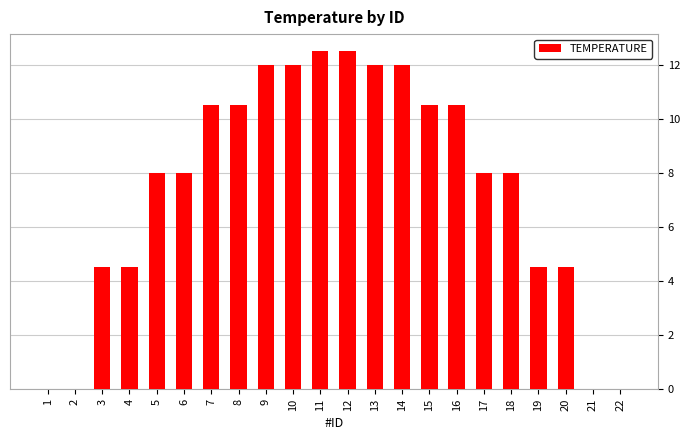

What is the change in value from 2 to 6?

+8.0